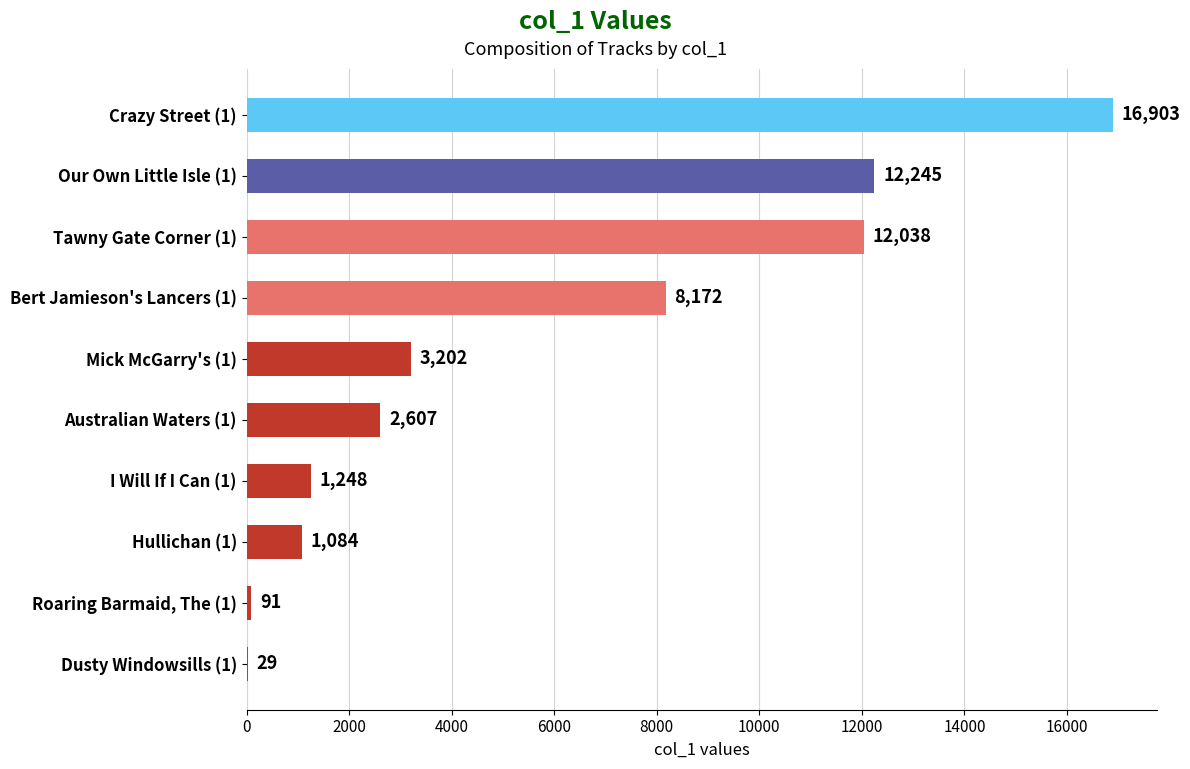

Reading top to bottom, extract all data points from this chart.

Crazy Street (1)=16903	Our Own Little Isle (1)=12245	Tawny Gate Corner (1)=12038	Bert Jamieson's Lancers (1)=8172	Mick McGarry's (1)=3202	Australian Waters (1)=2607	I Will If I Can (1)=1248	Hullichan (1)=1084	Roaring Barmaid, The (1)=91	Dusty Windowsills (1)=29